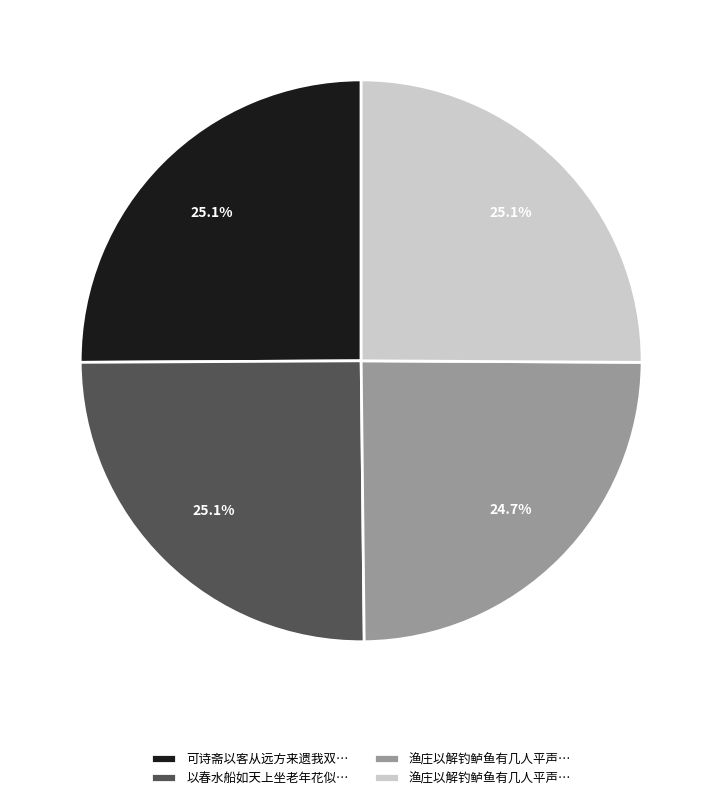

Does any single category account for the majority?

No